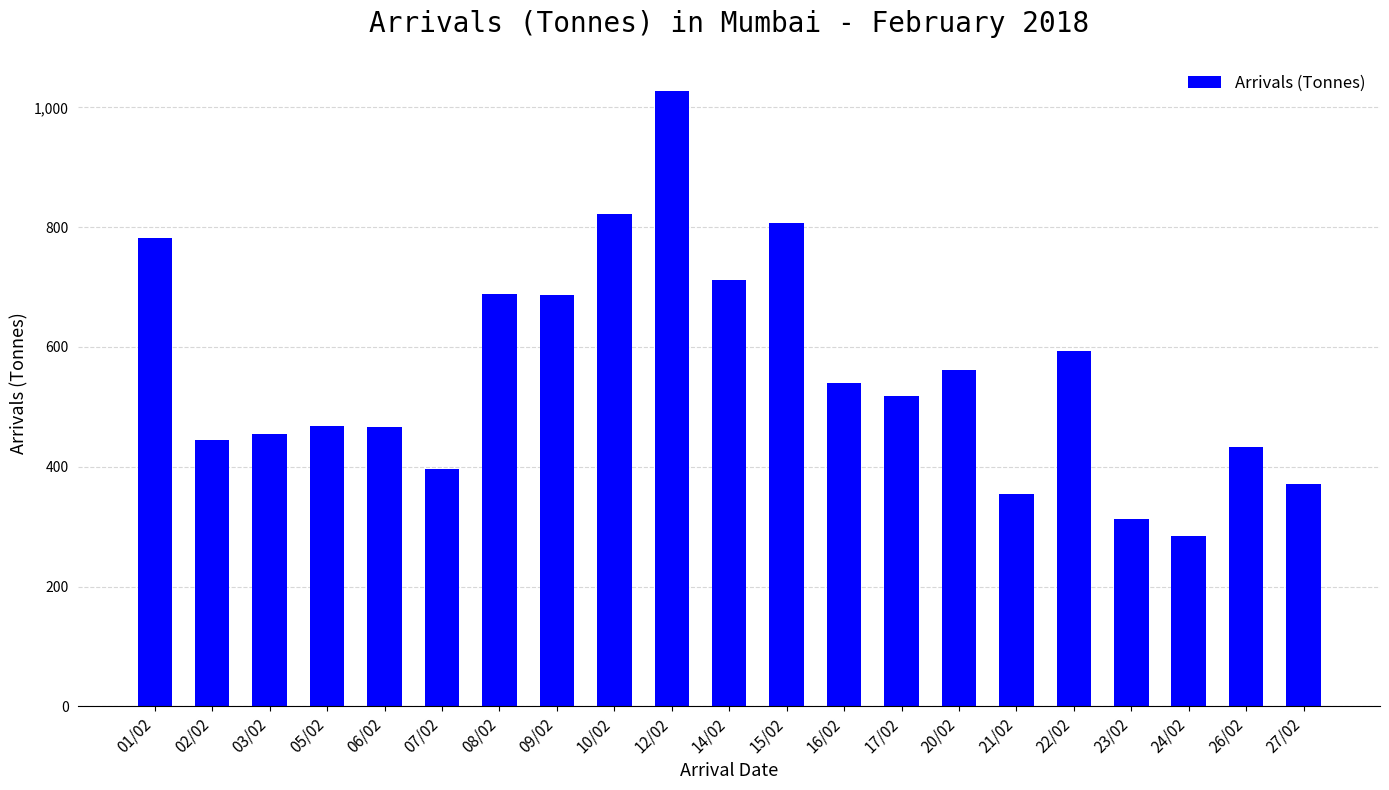

The value at 24/02 is 285. True or false?

True